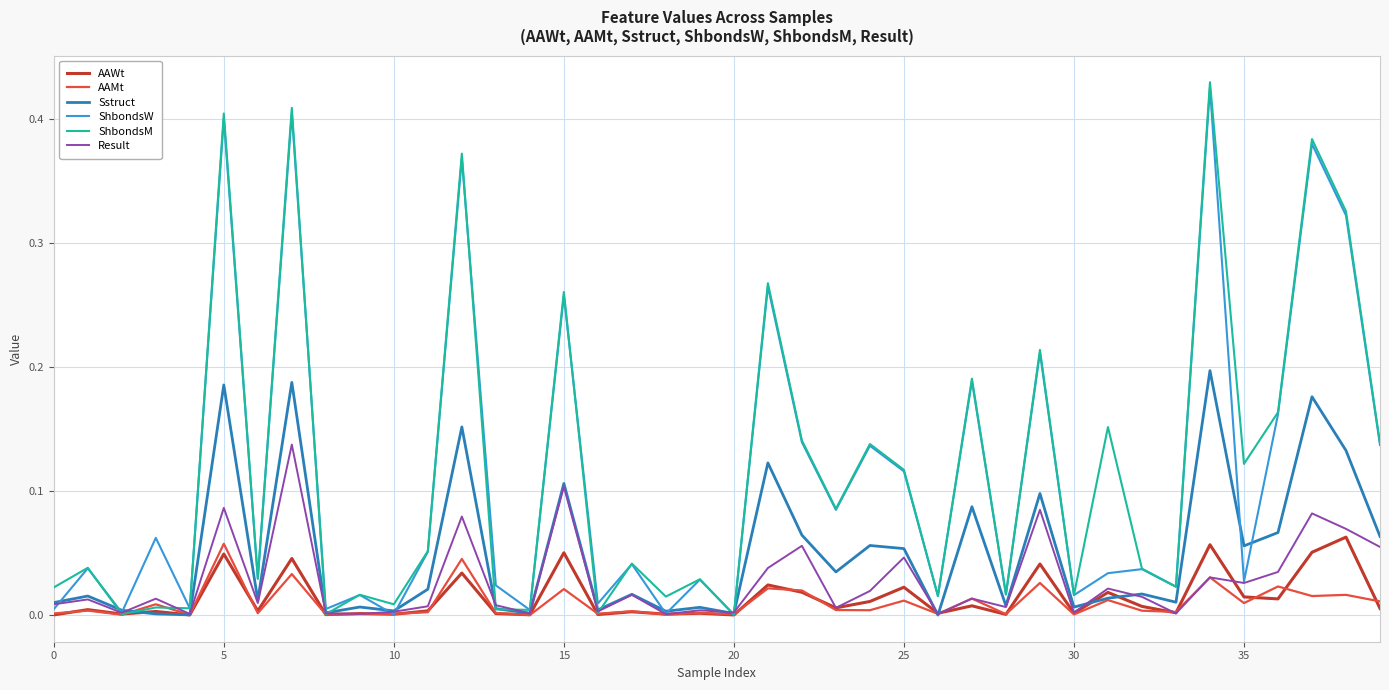

In AAWt, how many points are higher than both neighbors (excluding endpoints)?

16